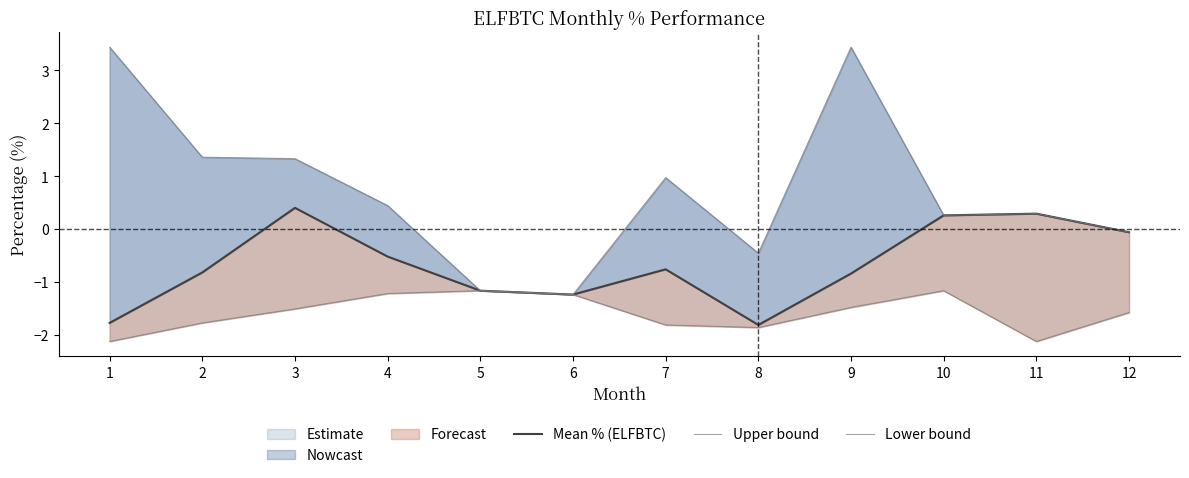

True or false: Mean % (ELFBTC) and Upper bound intersect in this chart.

False